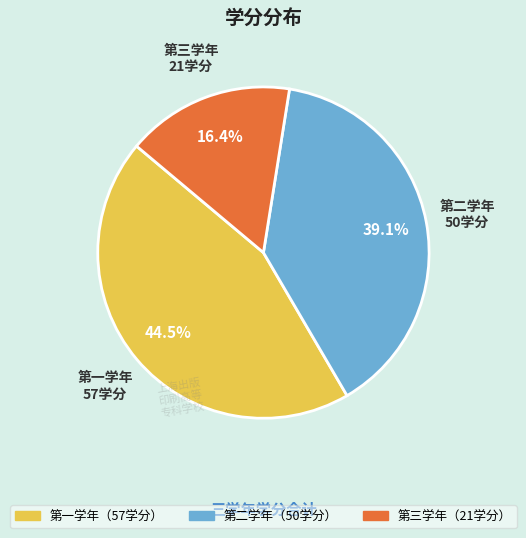

Does any single category account for the majority?

No